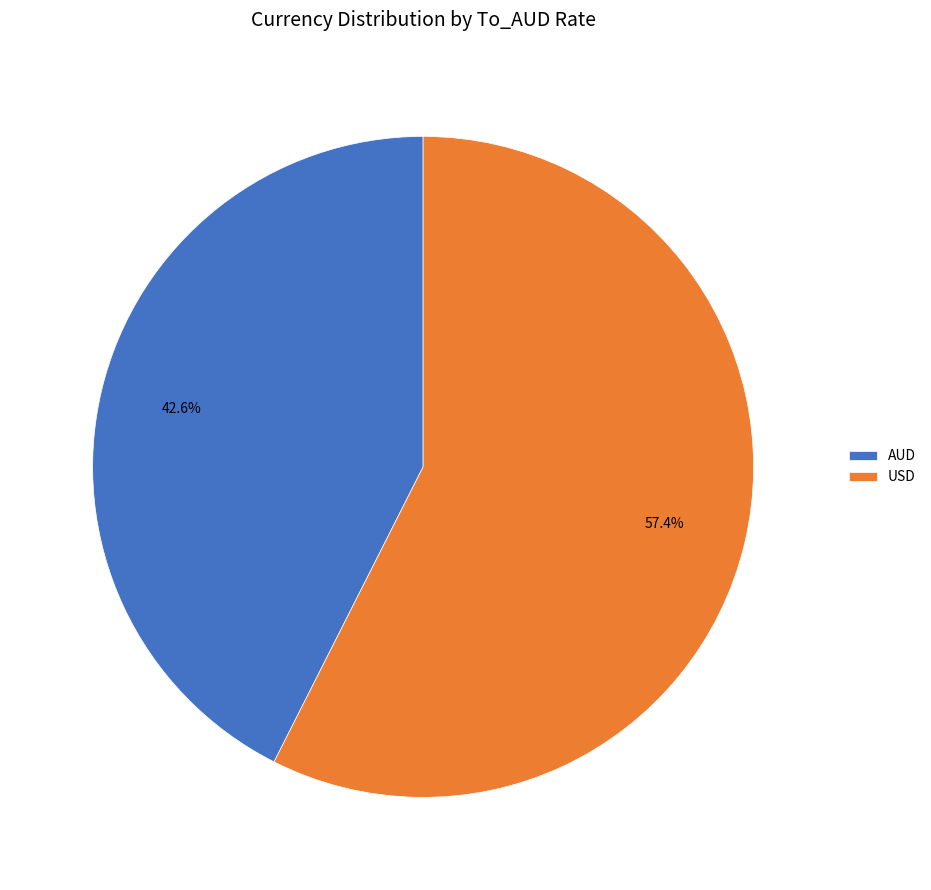

True or false: AUD accounts for 50% of the total.

False